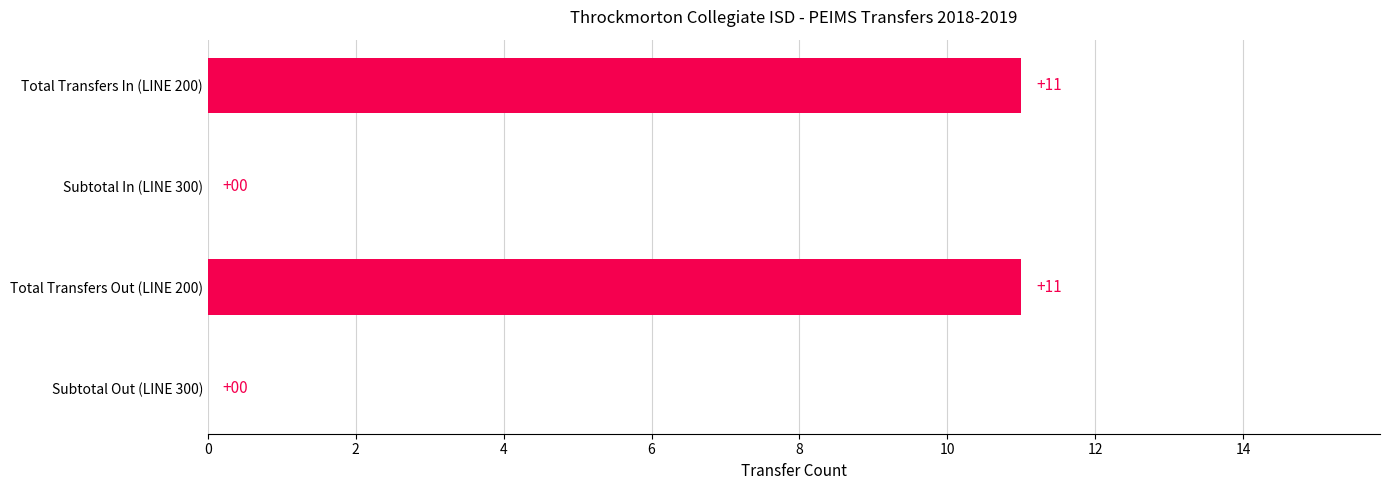

What is the greatest value displayed?

11